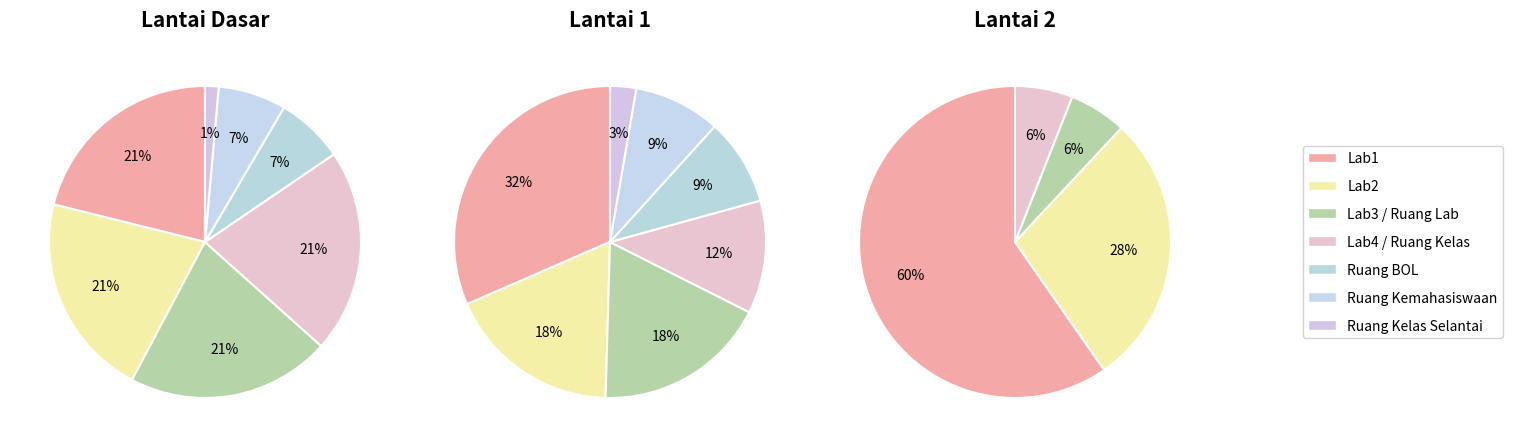

Which slice is the largest?

Lab1